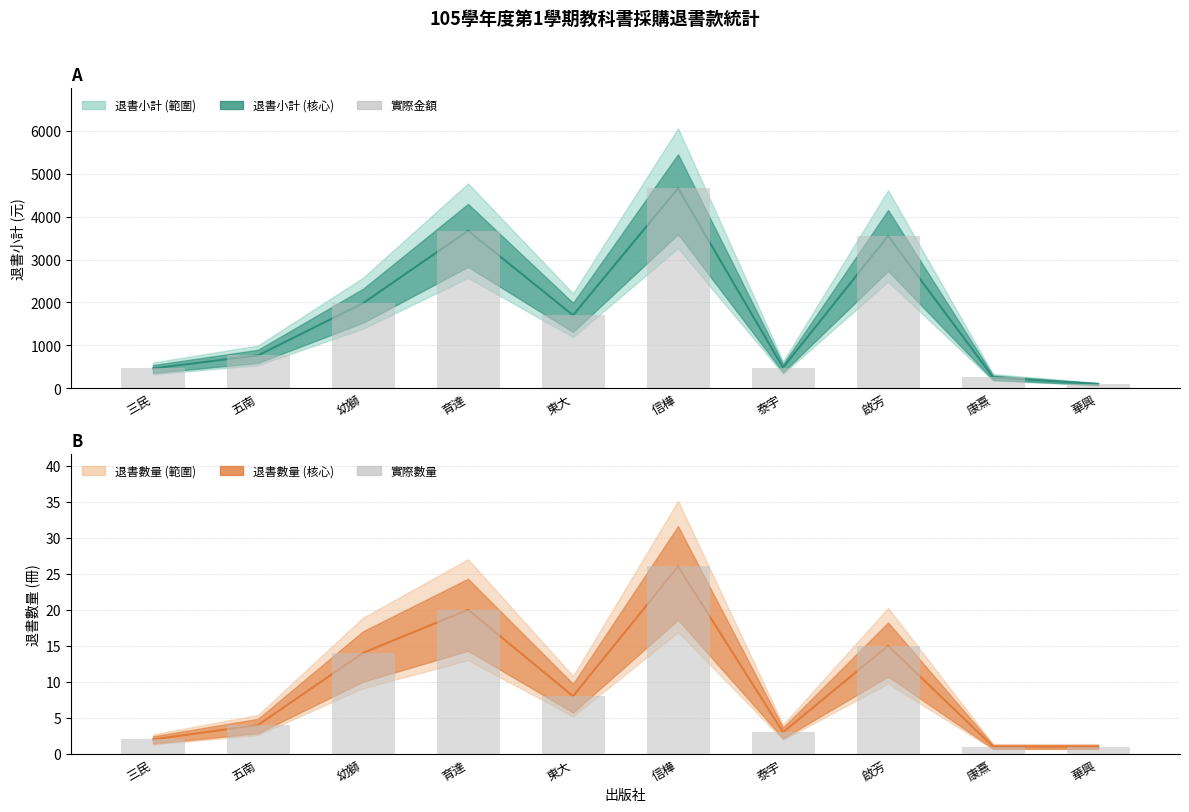

Rank the series by their maximum value, from lowest to highest.

退書數量, 退書小計